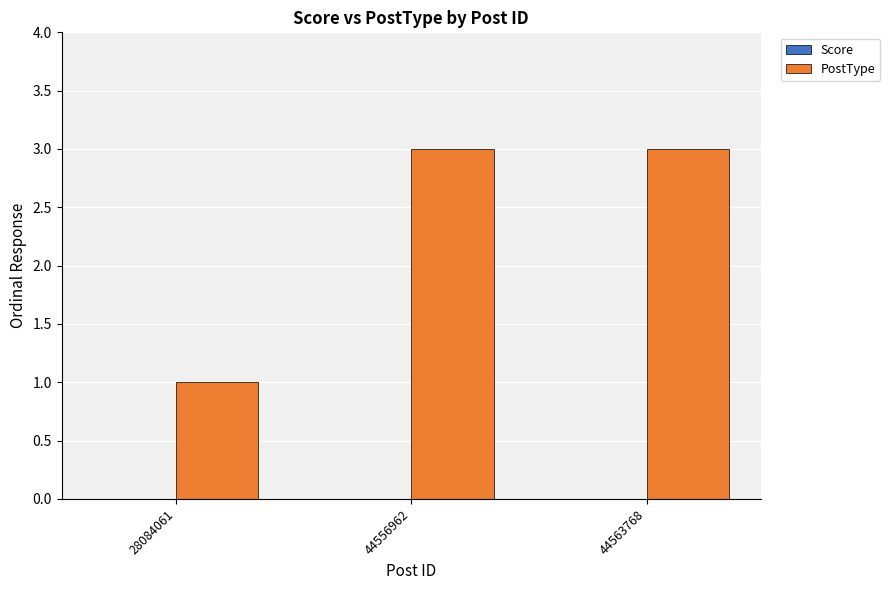

What is the value of the 2nd bar from the left?

3